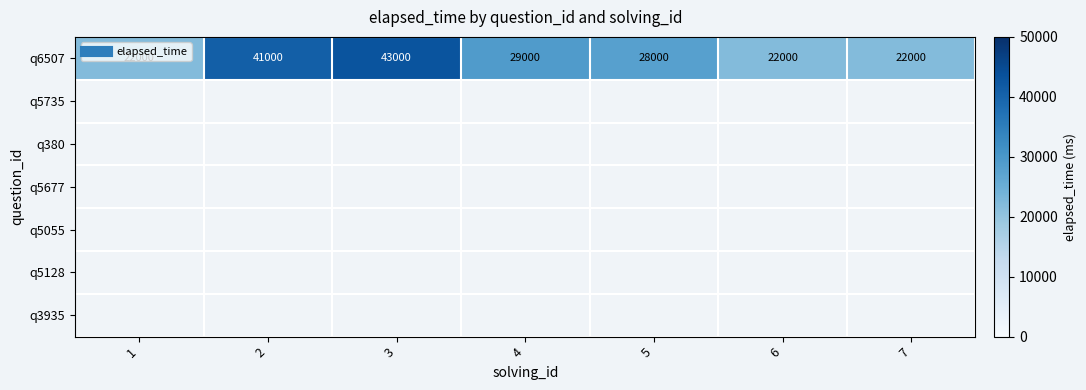

The chart shows a value of 25149 at 2. True or false?

False